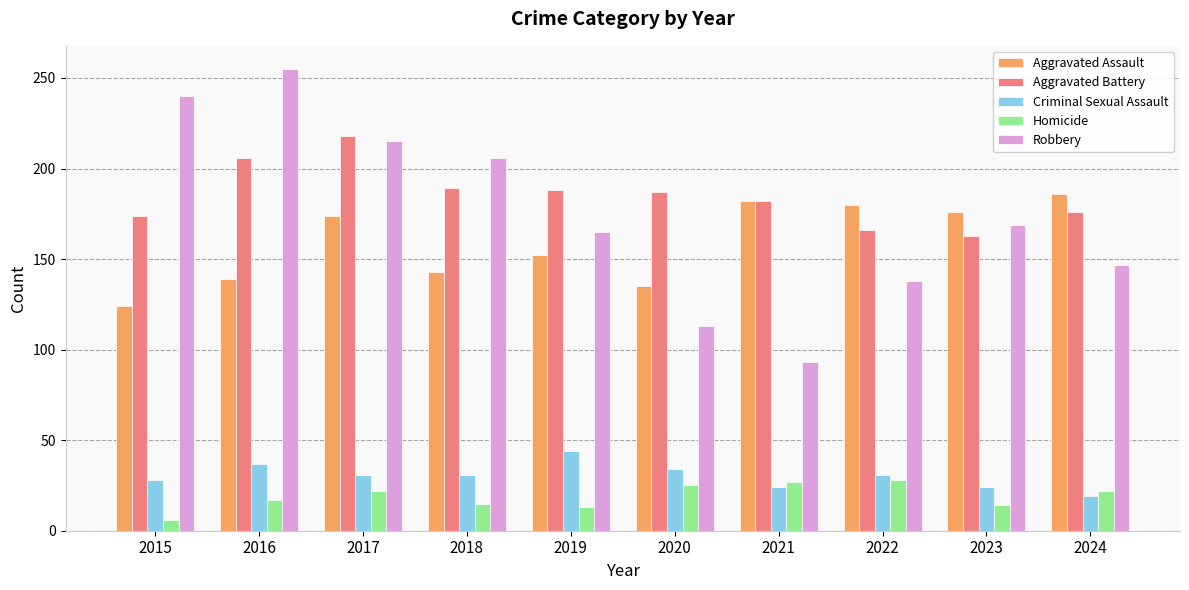

Count the number of categories in the chart.

10